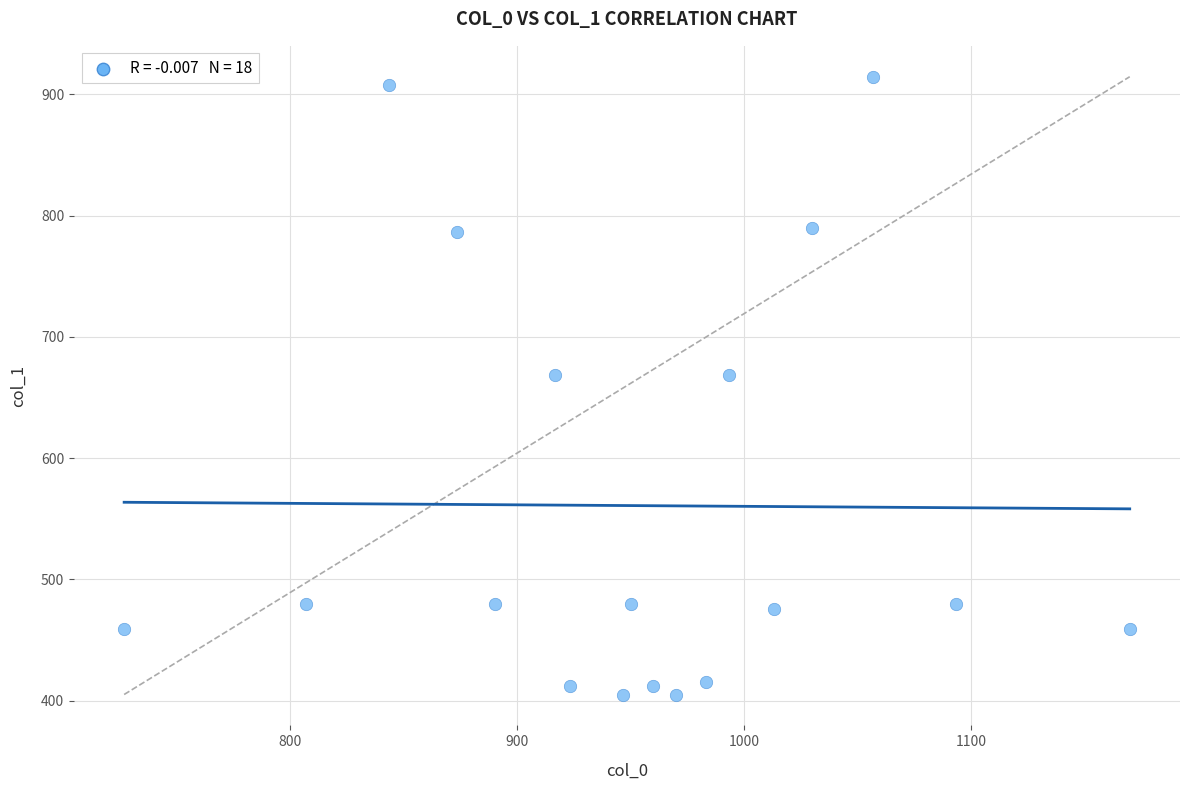

What is the range of Y values (max minus min)?

509.6